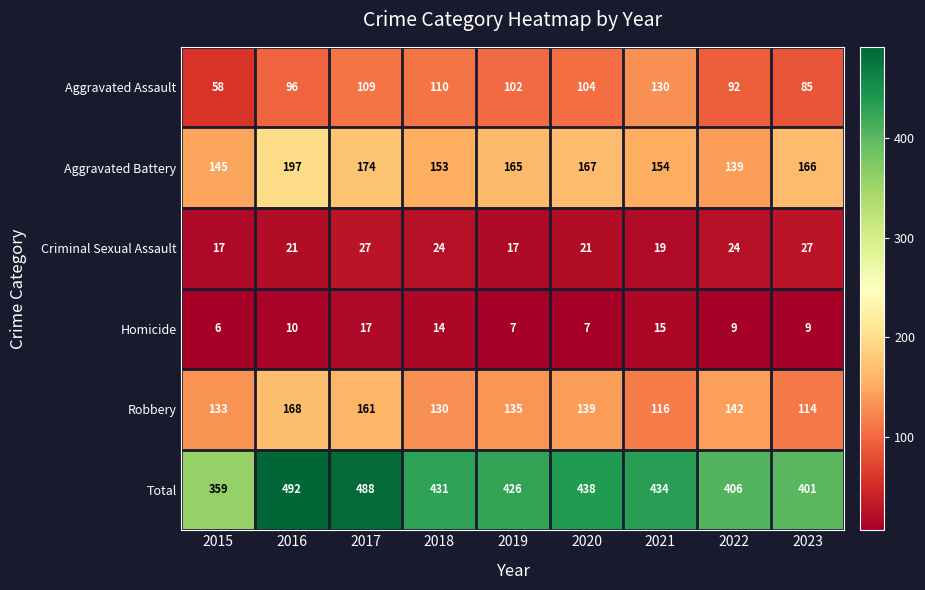

At 2017, list the series in order from smallest to largest.

Homicide, Criminal Sexual Assault, Aggravated Assault, Robbery, Aggravated Battery, Total